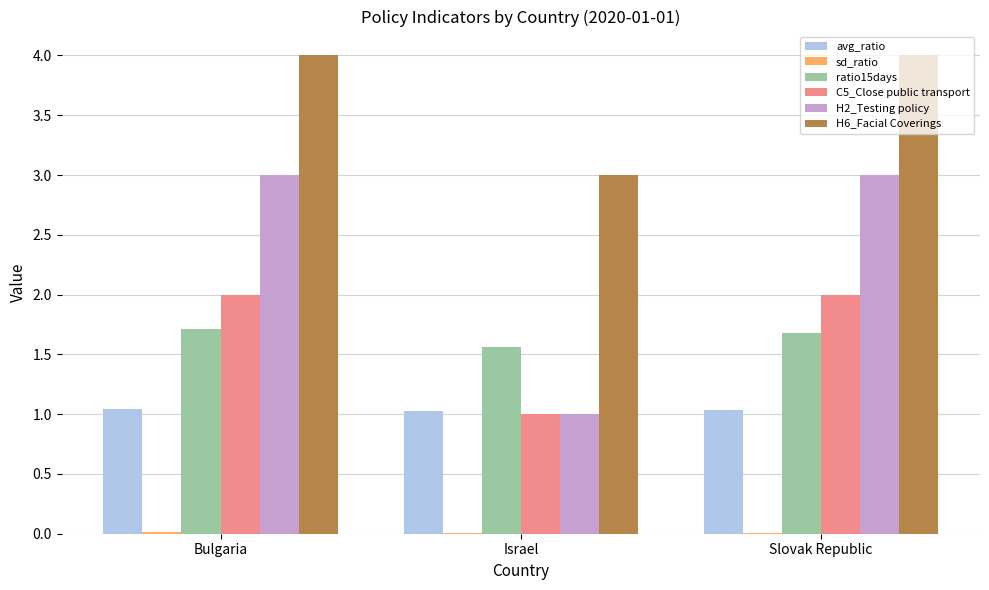

What is the maximum value shown in the chart?

4.0